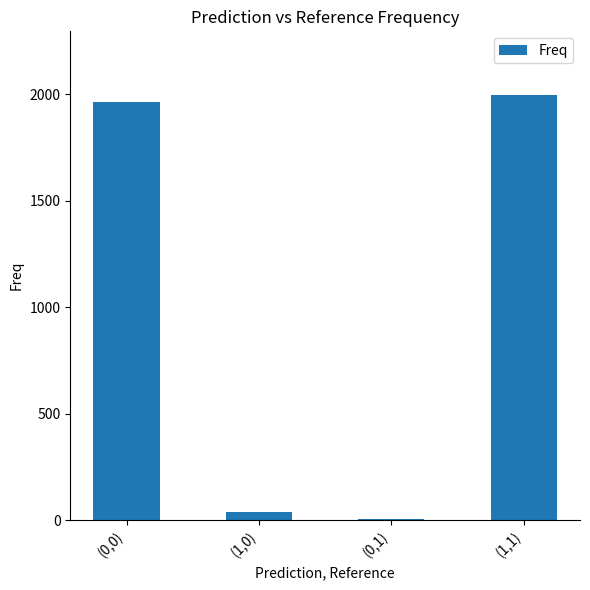

What is the sum of all values?

4000